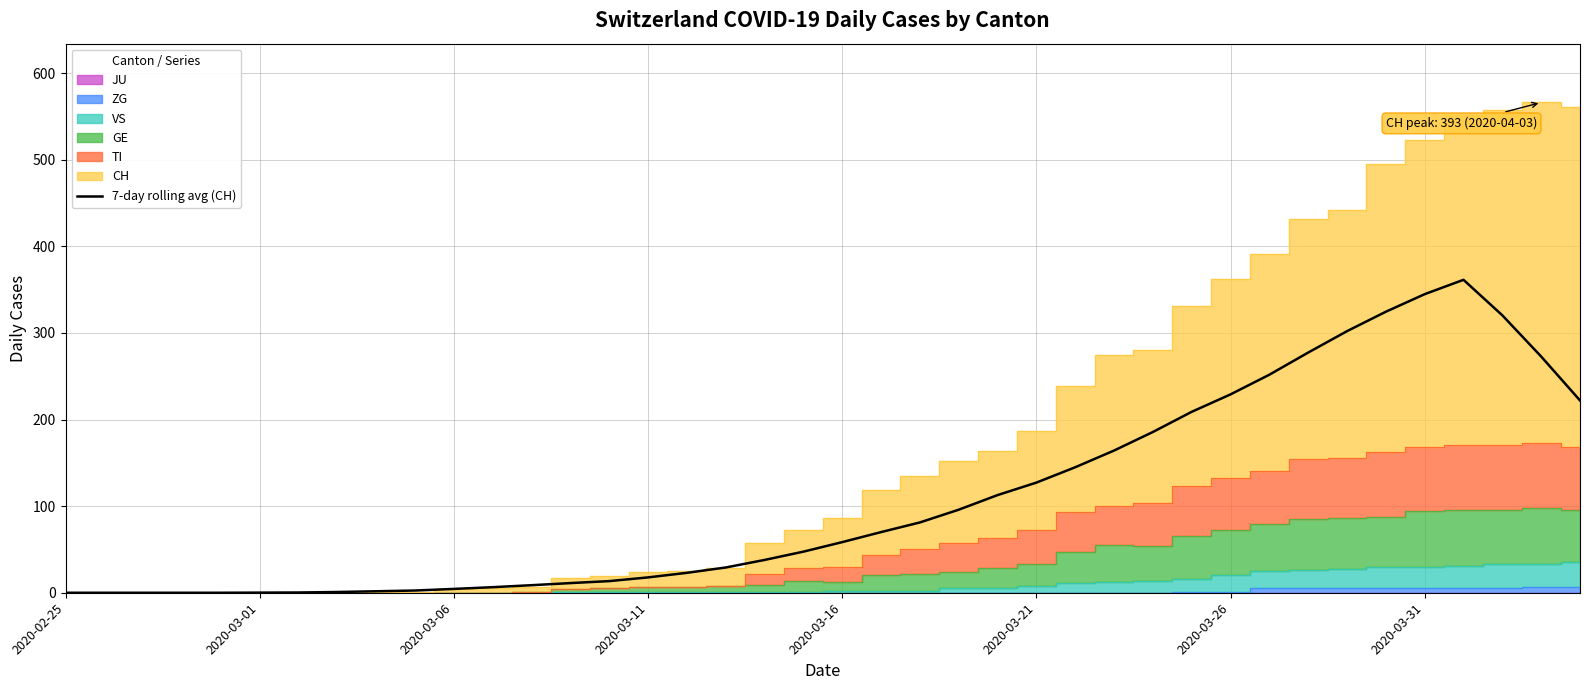

Is it true that the value at 2020-03-31 is 0.9?

True